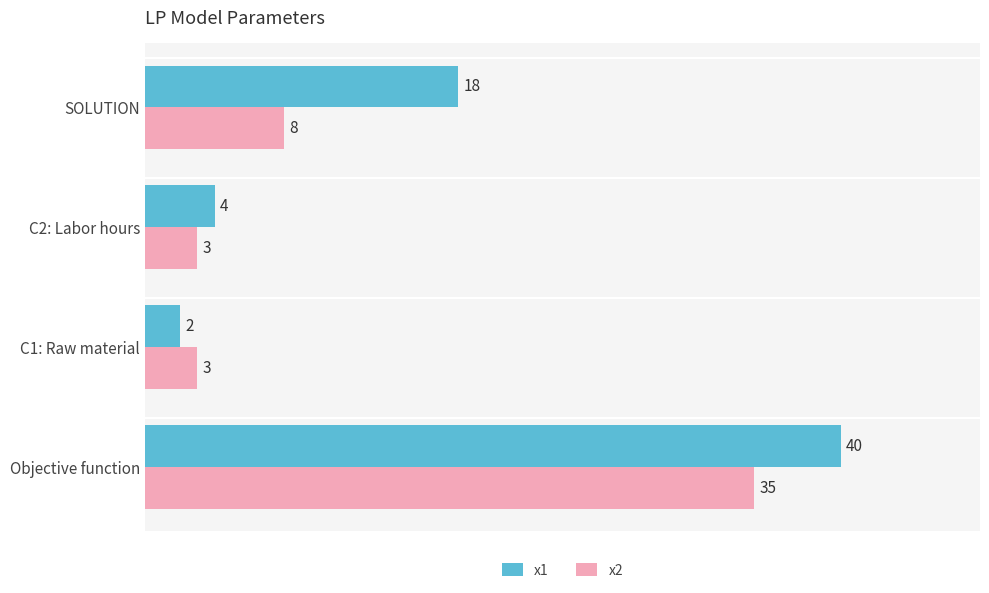

What is the maximum value shown in the chart?

40